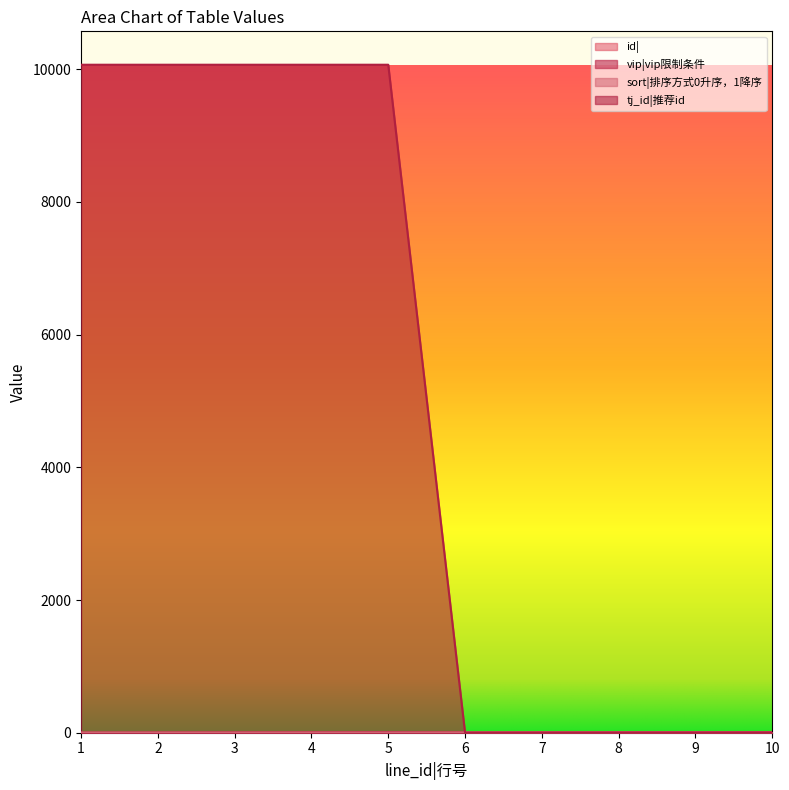

Does the chart have visible grid lines?

No